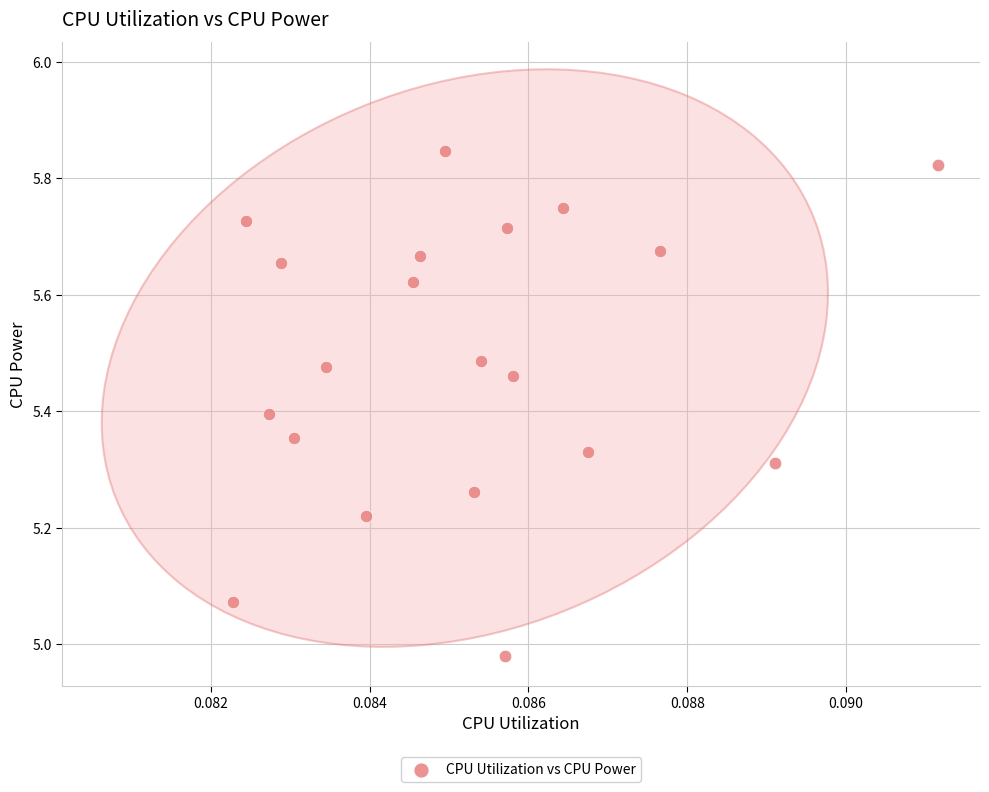

What is the range of Y values (max minus min)?

0.9